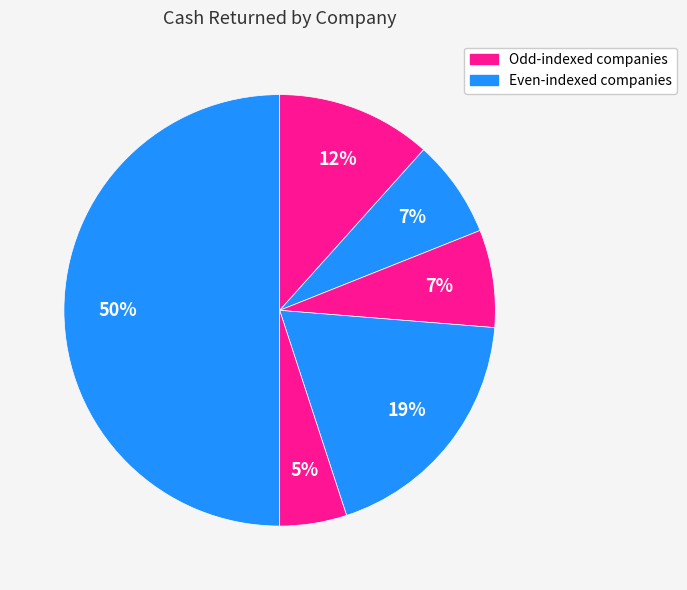

To the nearest percent, what is the difference between the largest and smallest slice percentages?

45%